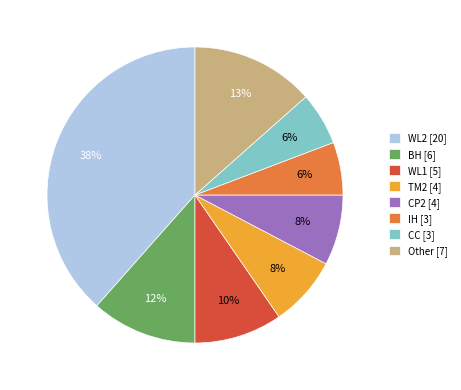

Is there any slice that represents more than half of the pie?

No